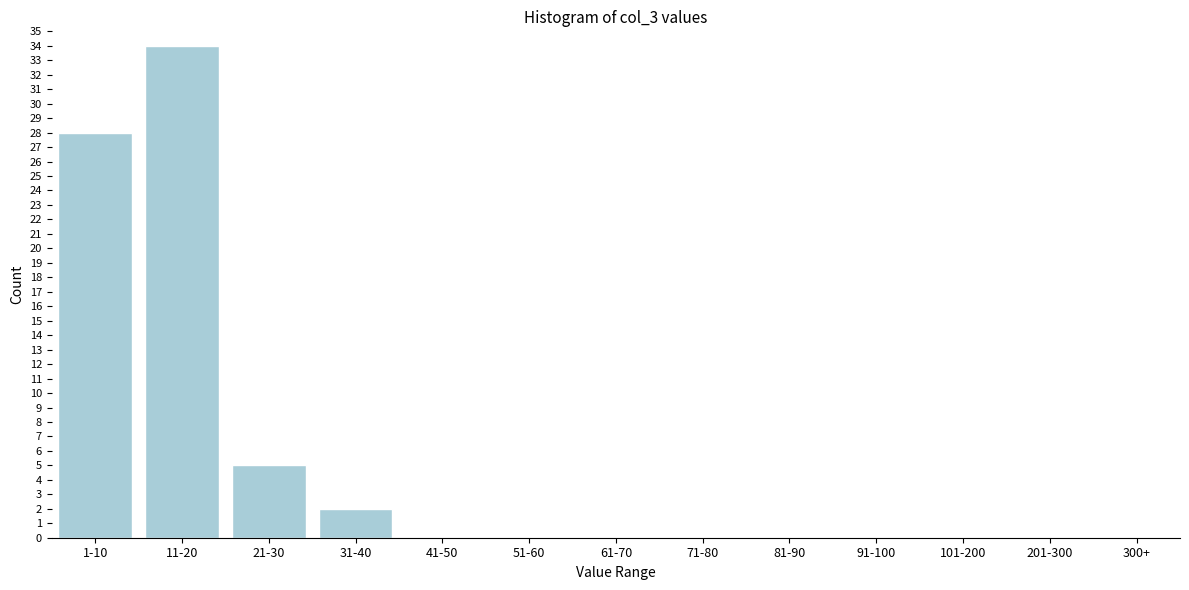

Reading left to right, what are all the values shown in this chart?

1-10=28	11-20=34	21-30=5	31-40=2	41-50=0	51-60=0	61-70=0	71-80=0	81-90=0	91-100=0	101-200=0	201-300=0	300+=0